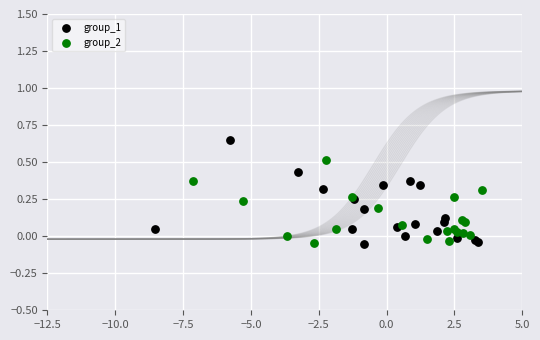

What are all the series names shown in the legend?

group_1, group_2